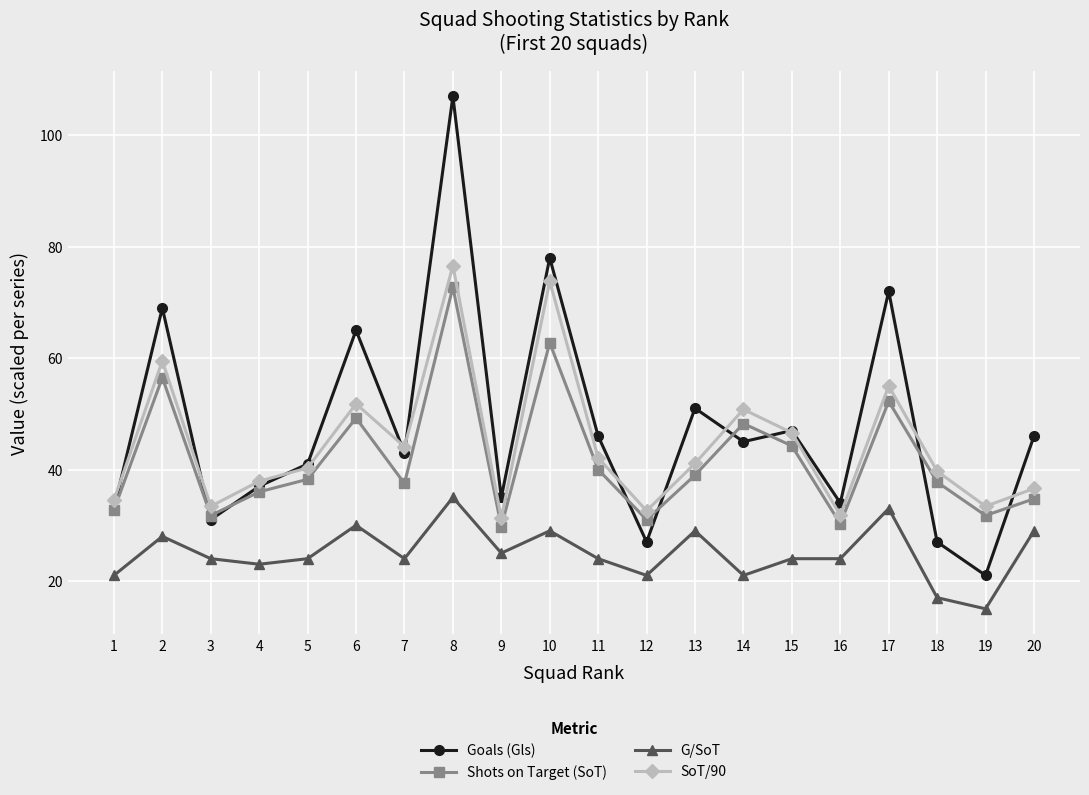

Between 7 and 19, which series saw the biggest shift?

Goals (Gls)